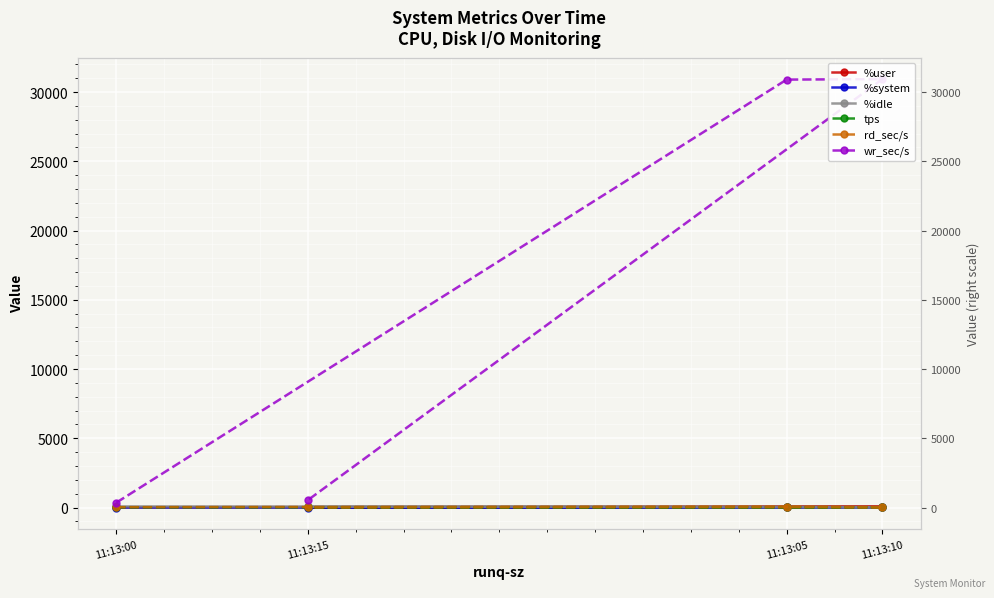

Which label corresponds to the largest value in the chart?

11:13:10